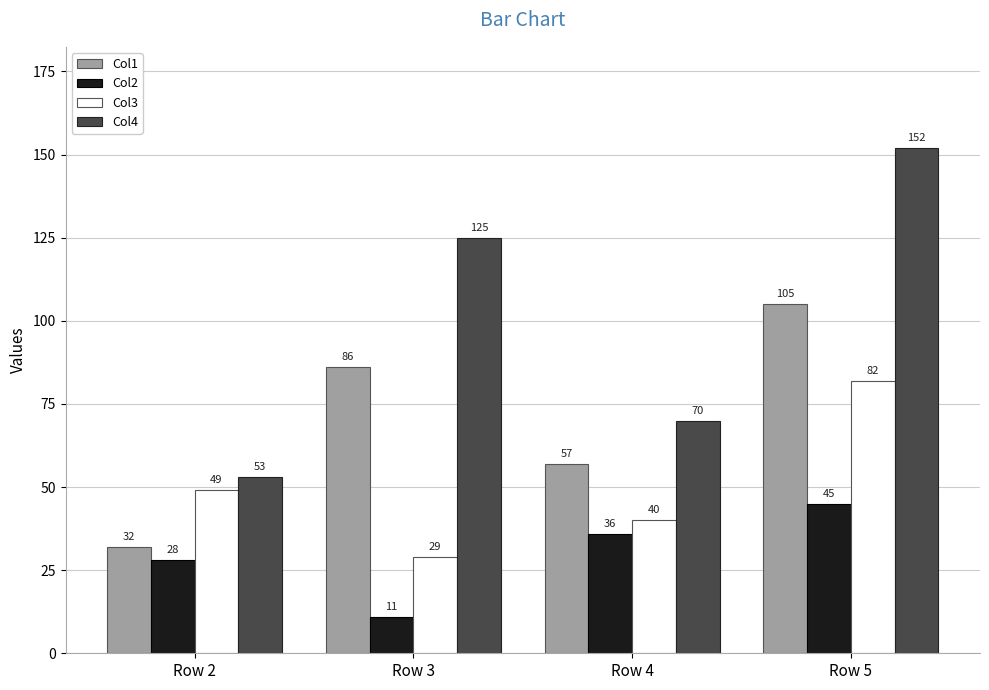

How many Col3 values are between 40 and 82?

3